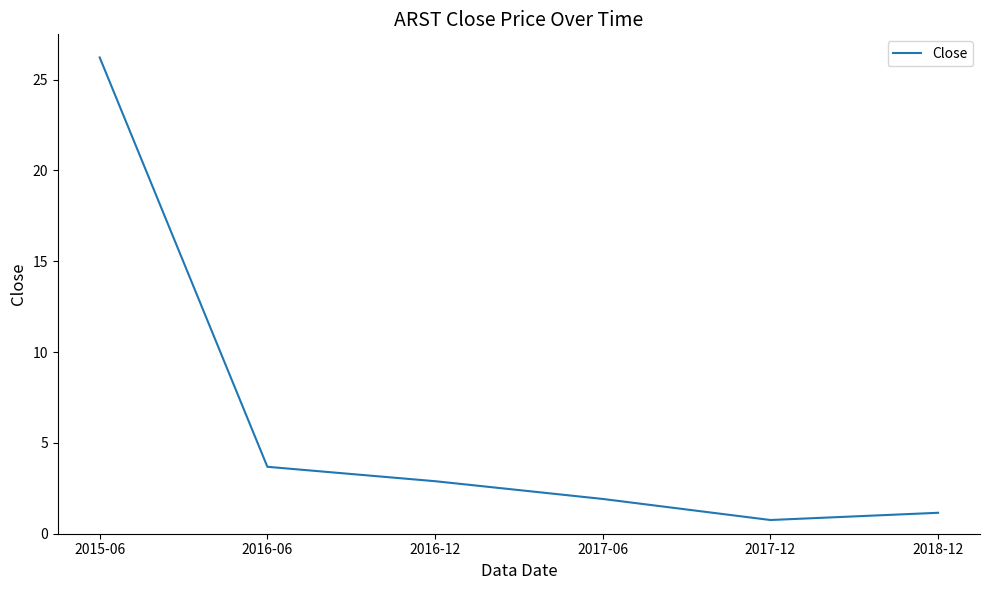

Reading left to right, extract all data points from this chart.

26.2	3.7	2.9	1.9	0.8	1.2